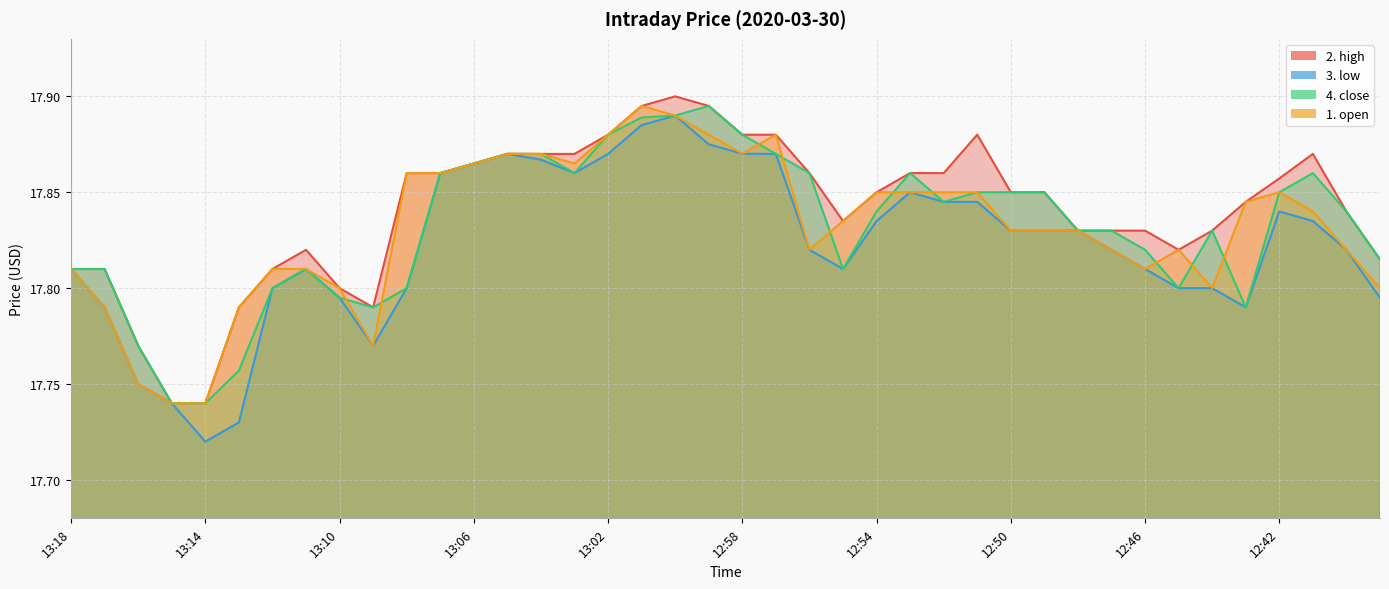

How many 2. high values are between 17 and 18?

40